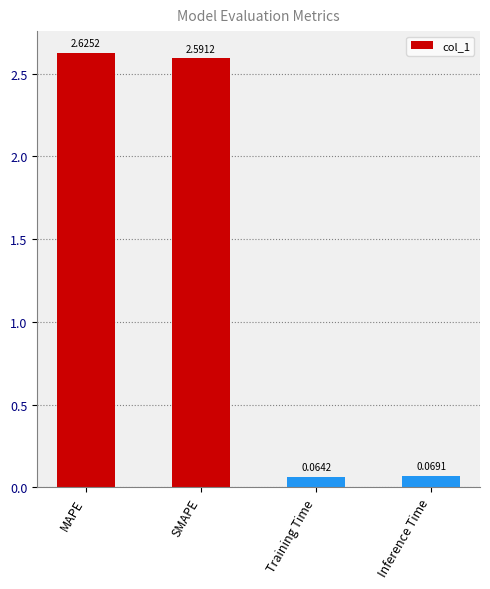

What is the average value?

1.3